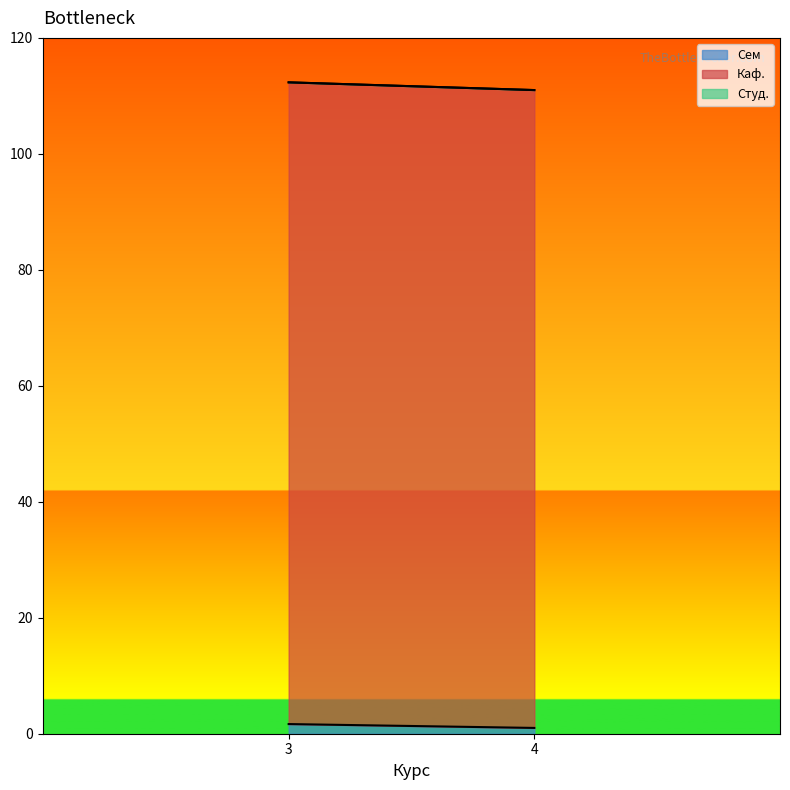

True or false: Студ. and Каф. intersect in this chart.

False